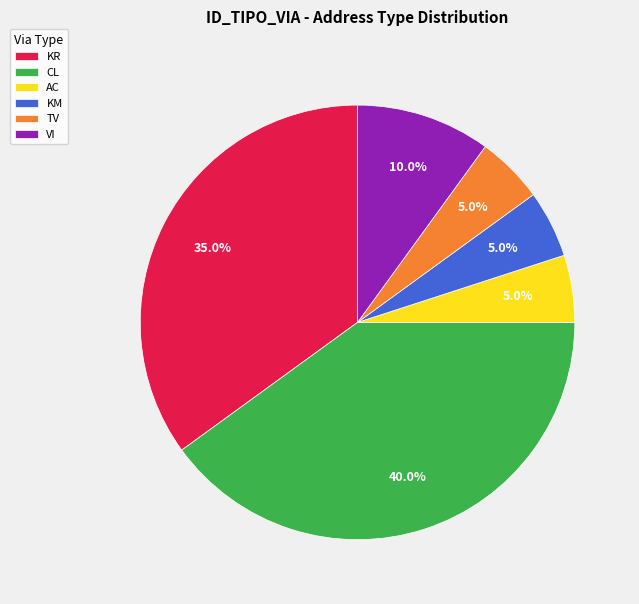

To the nearest percent, what portion does CL represent?

40%